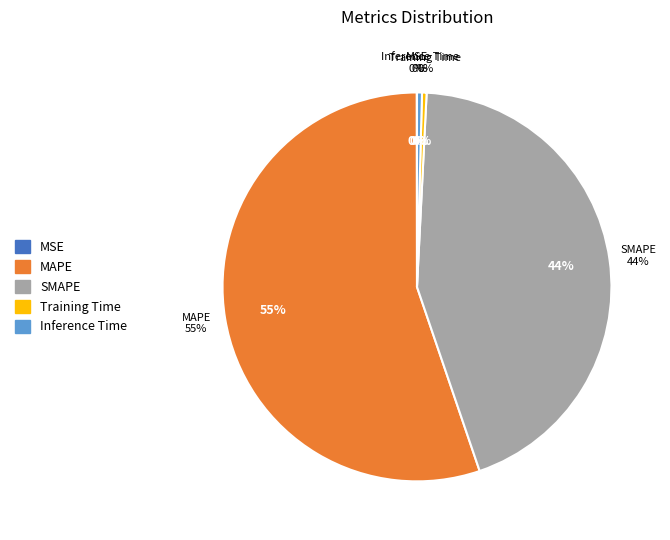

The SMAPE slice represents 55% of the pie. True or false?

False